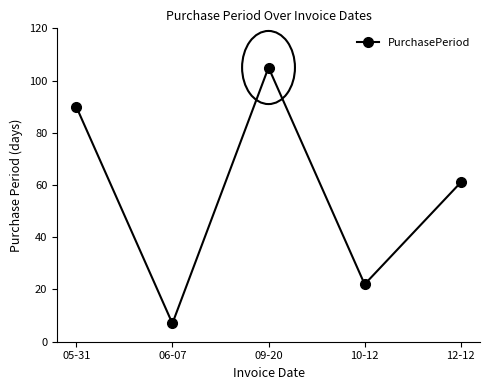

What position from the left is 06-07?

2